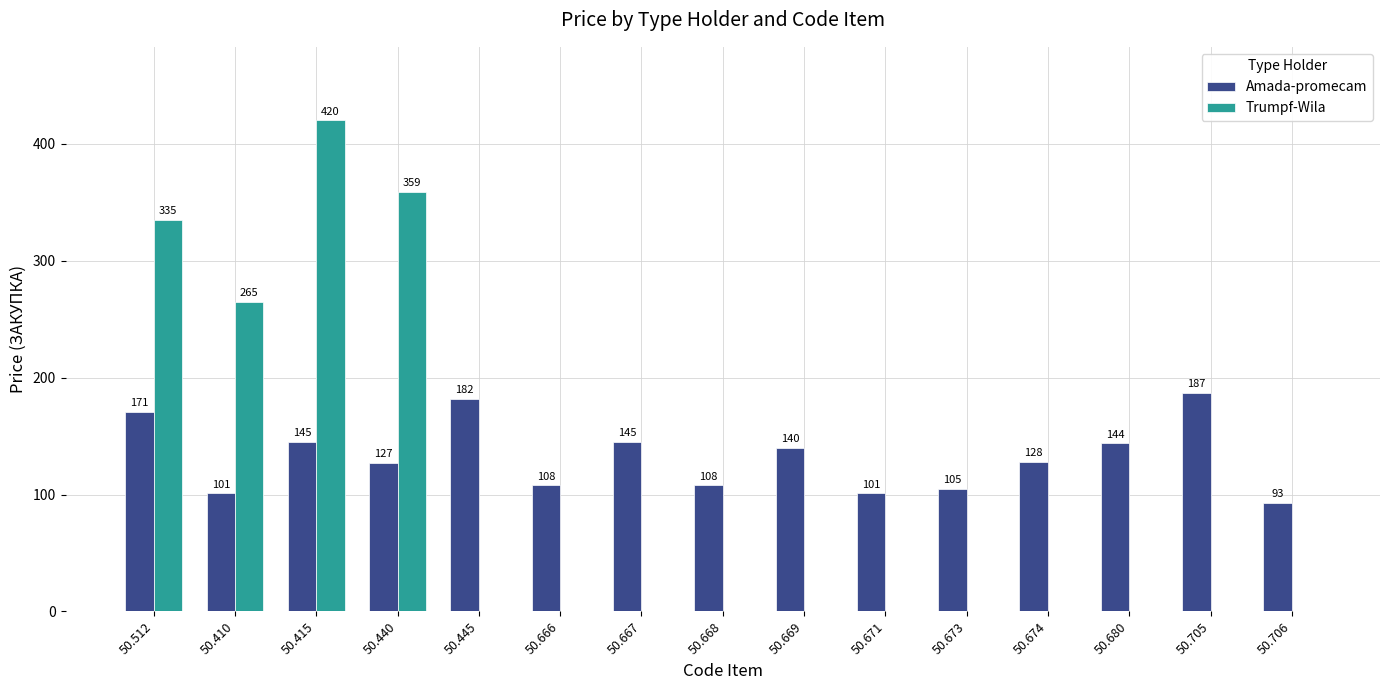

At which label is Amada-promecam closest to 140?

50.669